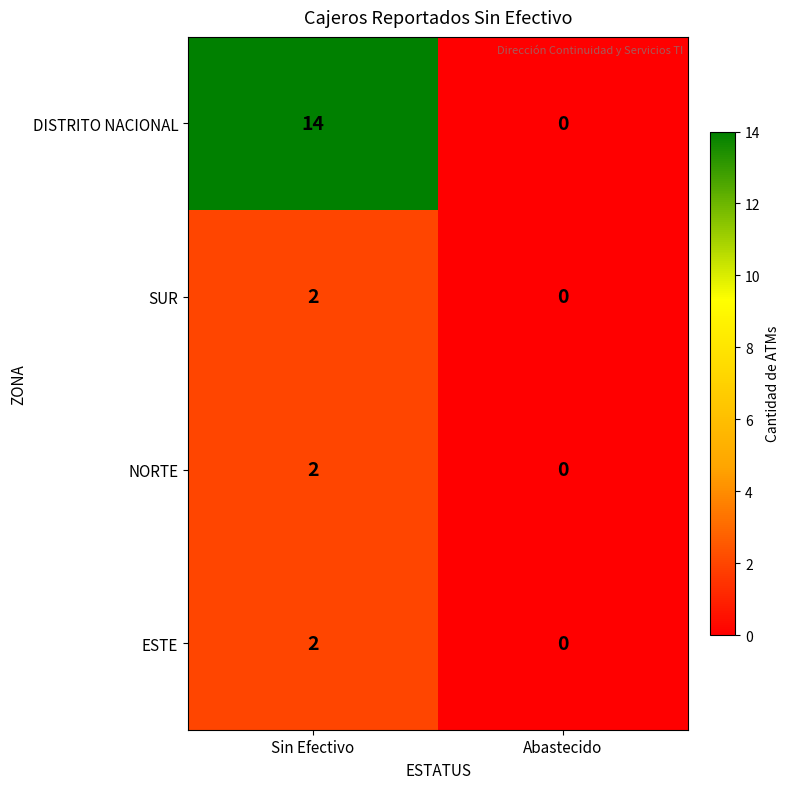

Reading right to left, extract all data points from this chart.

DISTRITO NACIONAL: Abastecido=0	Sin Efectivo=14
SUR: Abastecido=0	Sin Efectivo=2
NORTE: Abastecido=0	Sin Efectivo=2
ESTE: Abastecido=0	Sin Efectivo=2